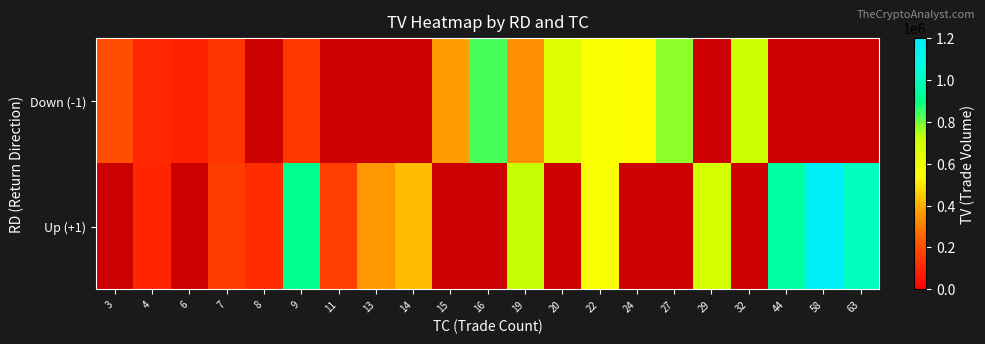

List the series in order of their peak value, lowest first.

Down (-1), Up (+1)